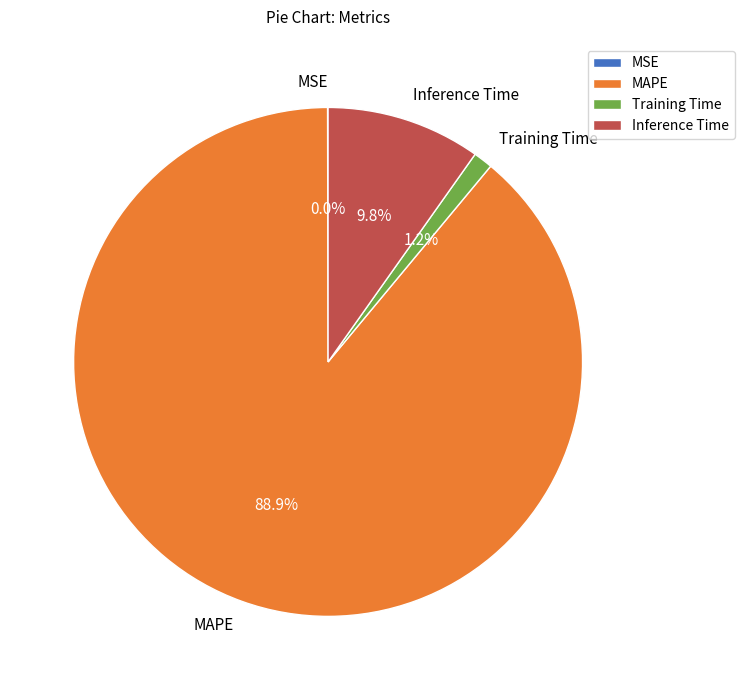

What percentage is NOT represented by Training Time?

98.8%